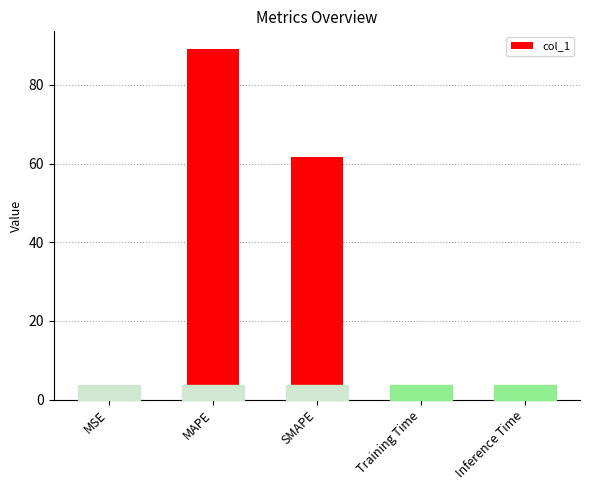

What is the greatest value displayed?

89.2